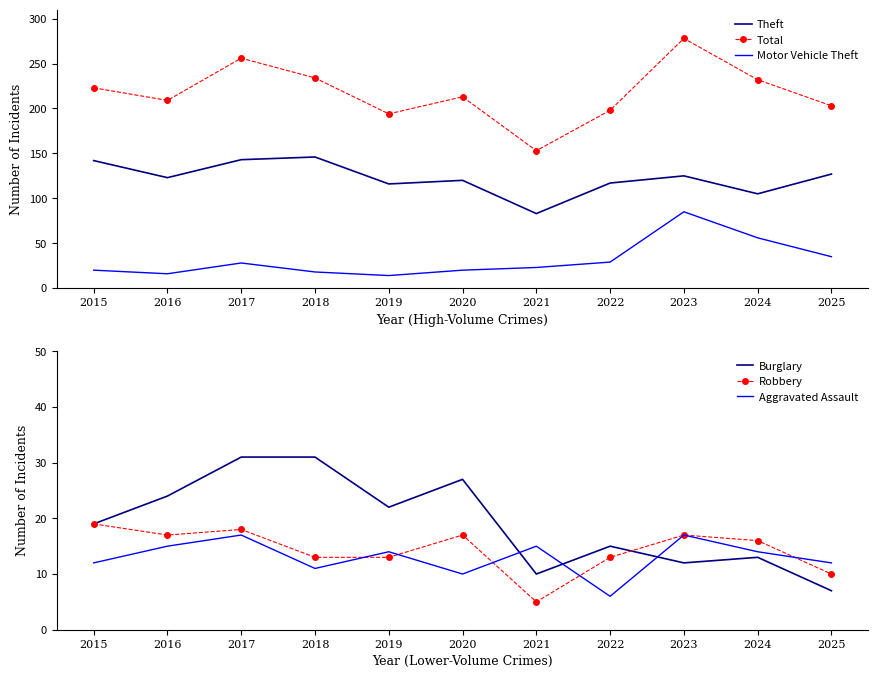

How many lines are shown in the chart?

6